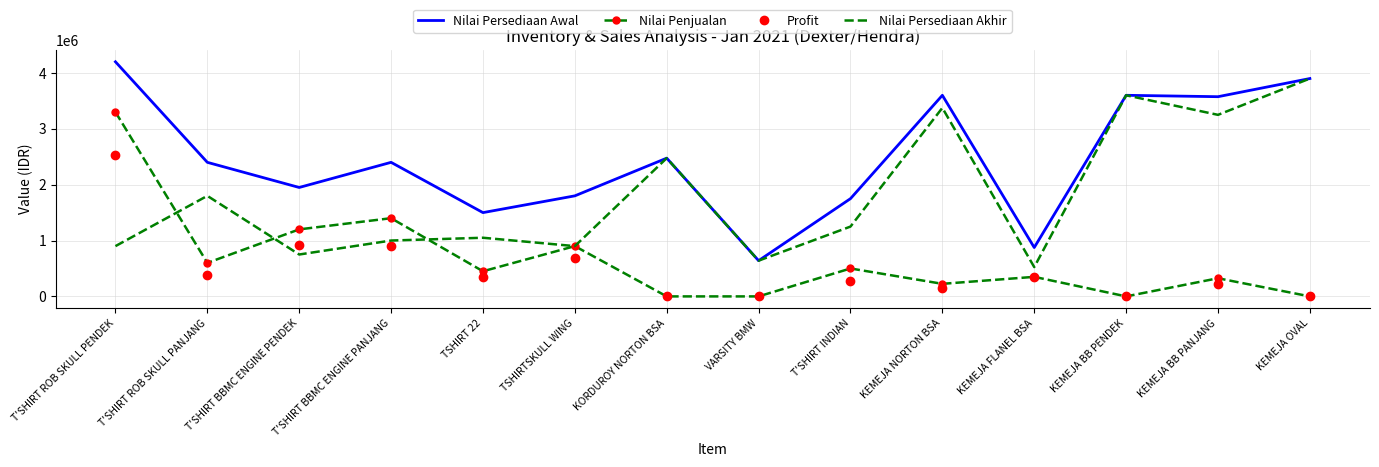

What is the difference between the highest and lowest values at T'SHIRT INDIAN?

1470000